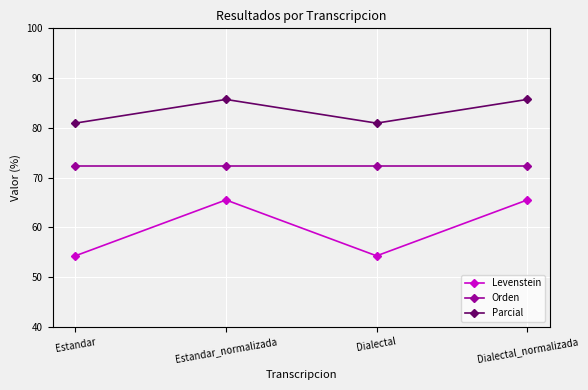

Read the Levenstein value at Estandar.

54.3